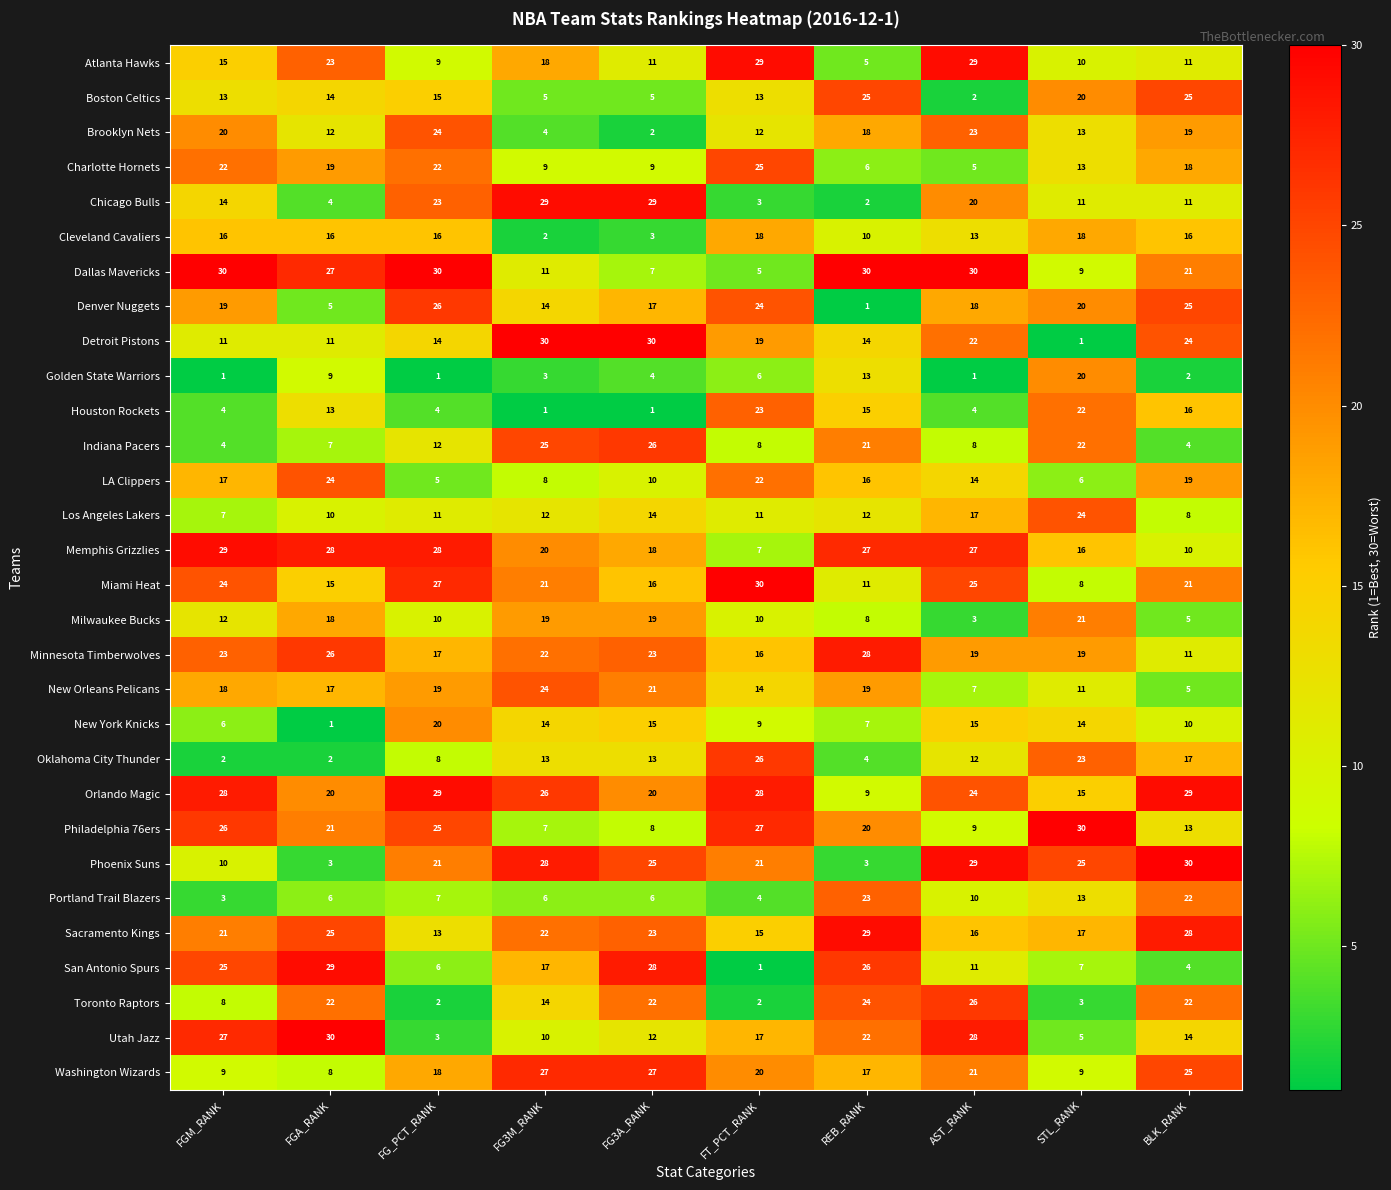

What is the average value of the San Antonio Spurs series?

15